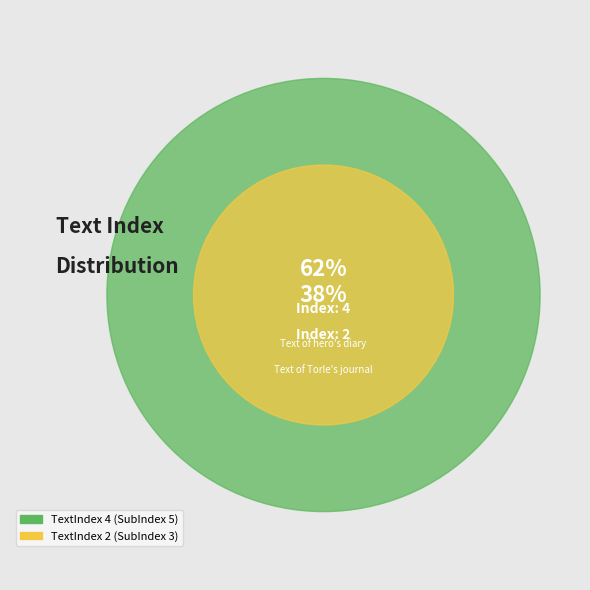

To the nearest percent, what portion does 4 represent?

62%